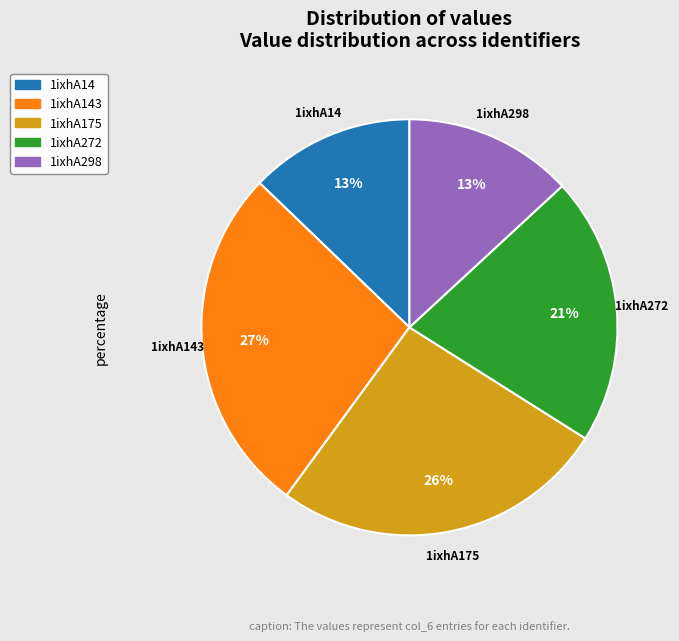

How many segments does this pie chart have?

5